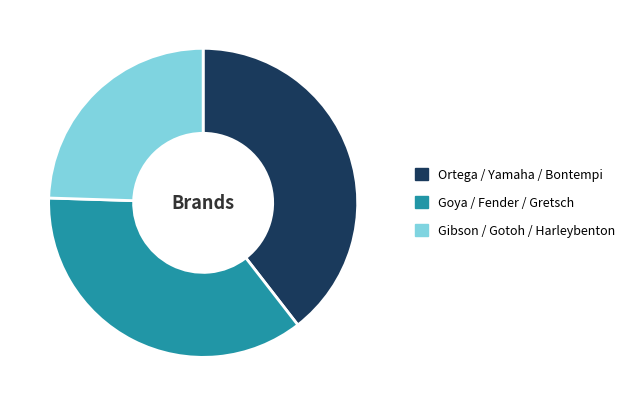

Approximately how many times larger is the value at Ortega / Yamaha / Bontempi compared to Gibson / Gotoh / Harleybenton?

1.6